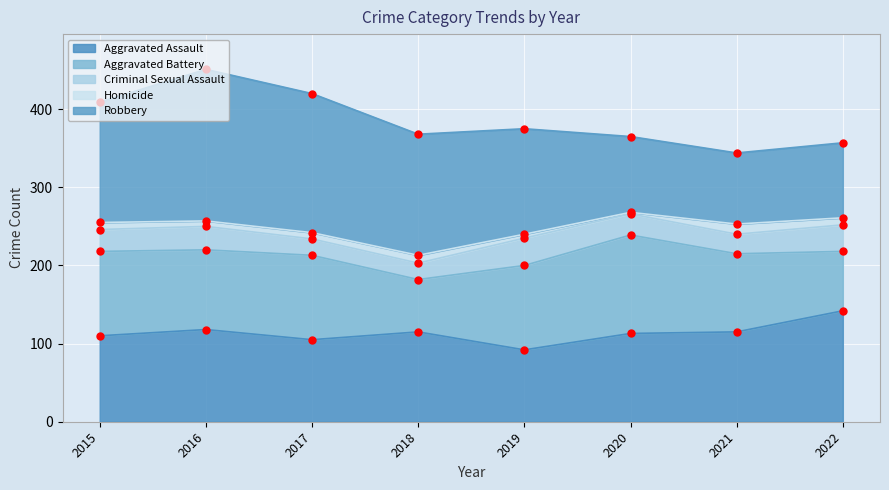

The value of Aggravated Assault at 2022 is 142. True or false?

True